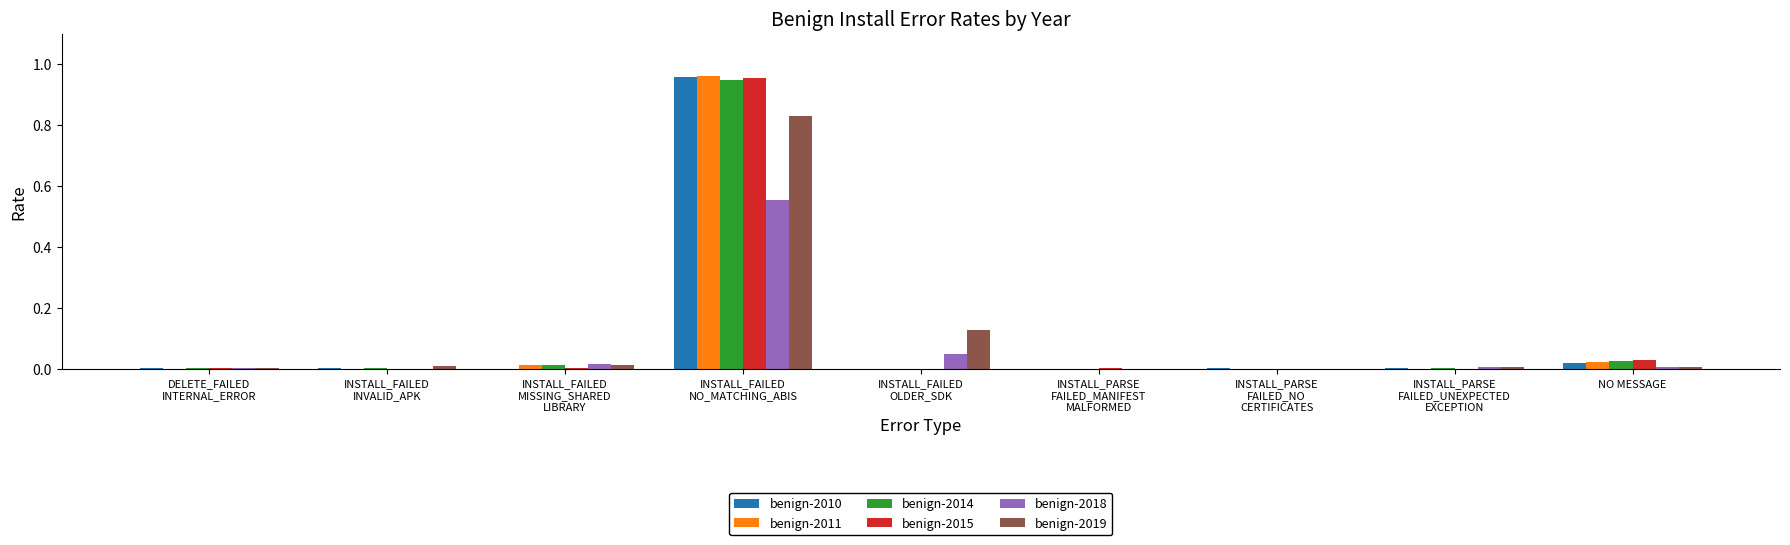

The benign-2018 series shows 0.0 at NO MESSAGE. True or false?

True